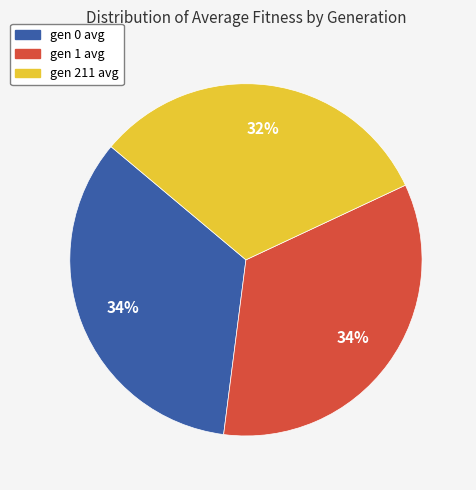

To the nearest percent, what portion does gen 211 avg represent?

32%